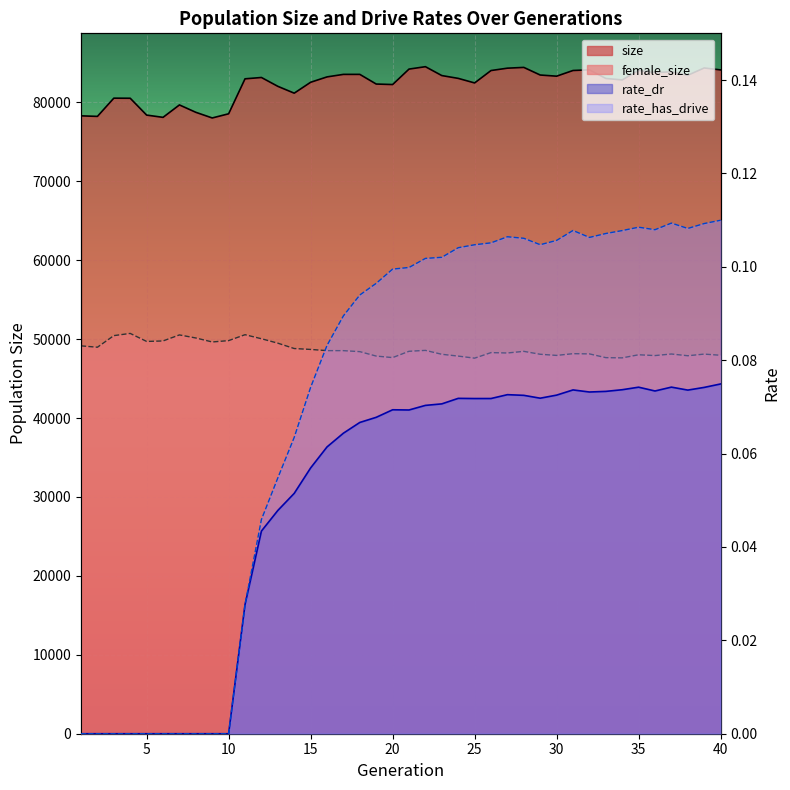

How many positive values does the rate_has_drive series have?

30